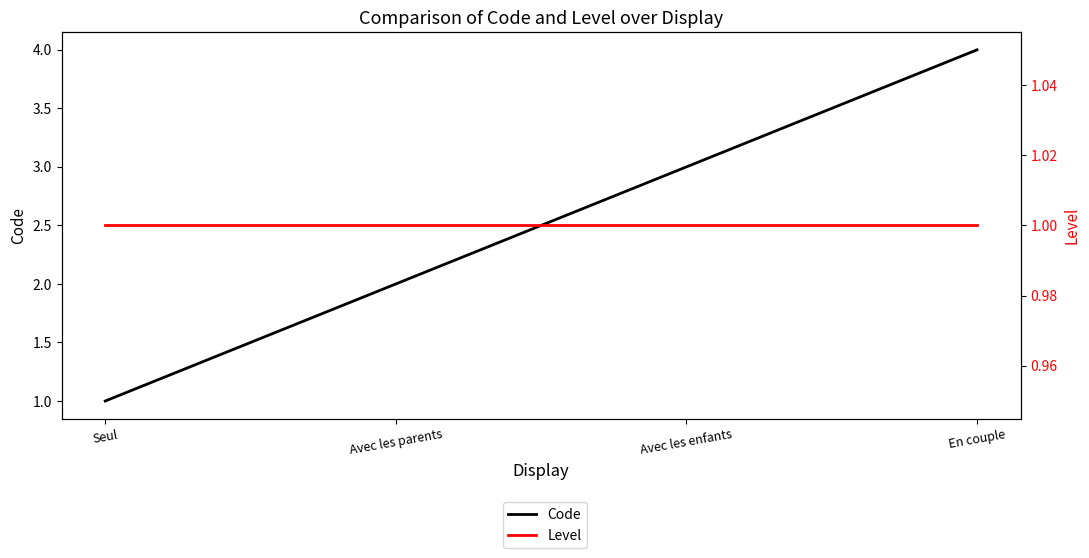

What is the value of the Code point at the 3rd from the left?

3